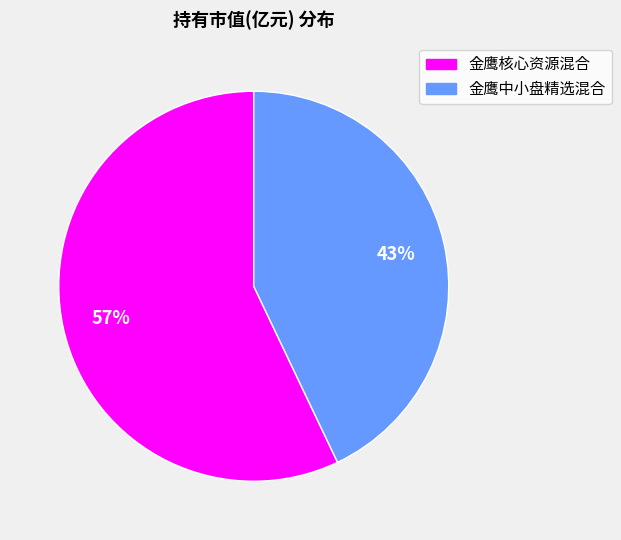

To the nearest percent, what percentage of the pie is 金鹰中小盘精选混合?

43%